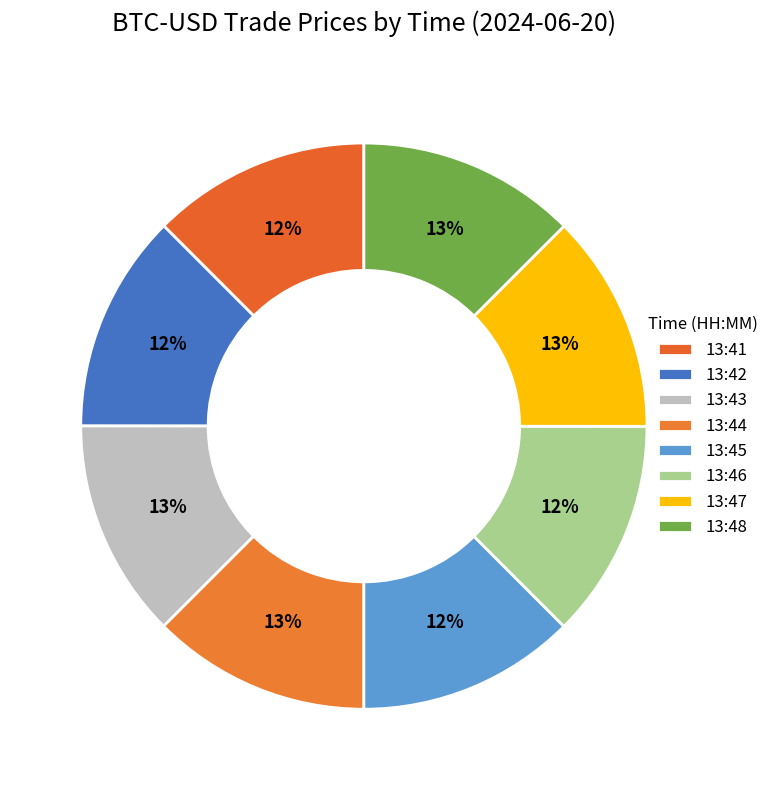

The 13:47 slice represents 1% of the pie. True or false?

False